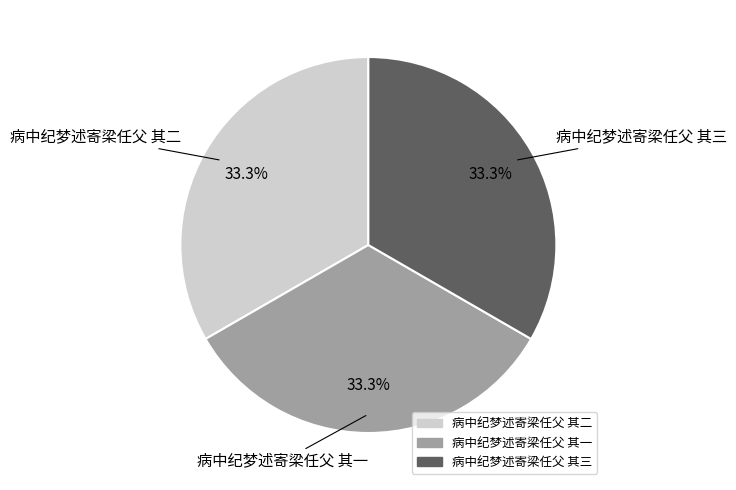

Approximately how many times larger is the value at 病中纪梦述寄梁任父 其一 compared to 病中纪梦述寄梁任父 其二?

1.0